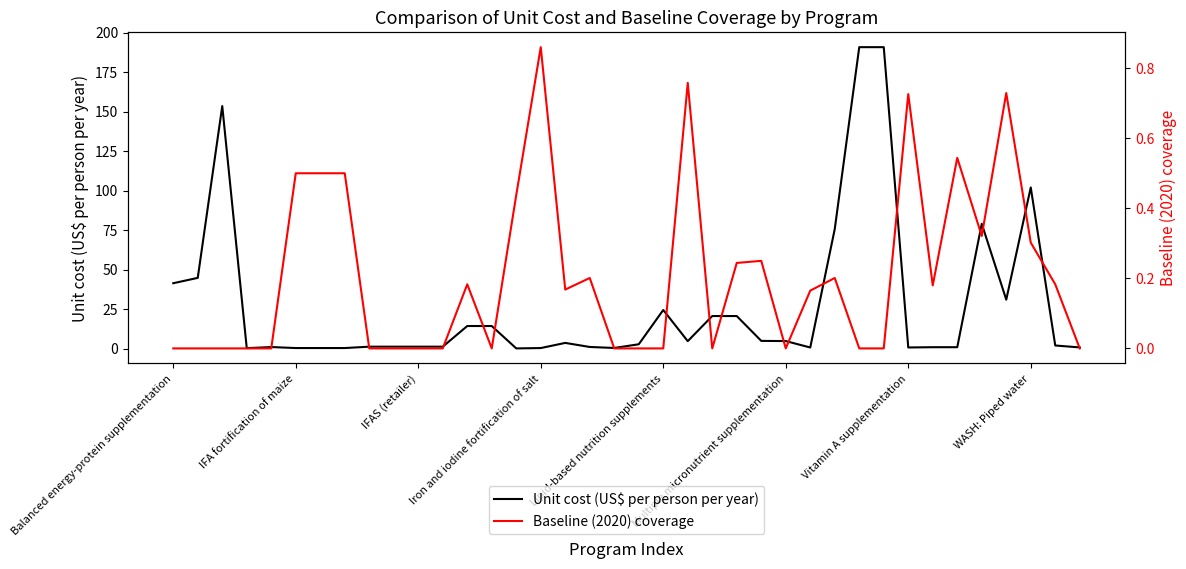

What is the sum of all Baseline (2020) coverage values?

8.0